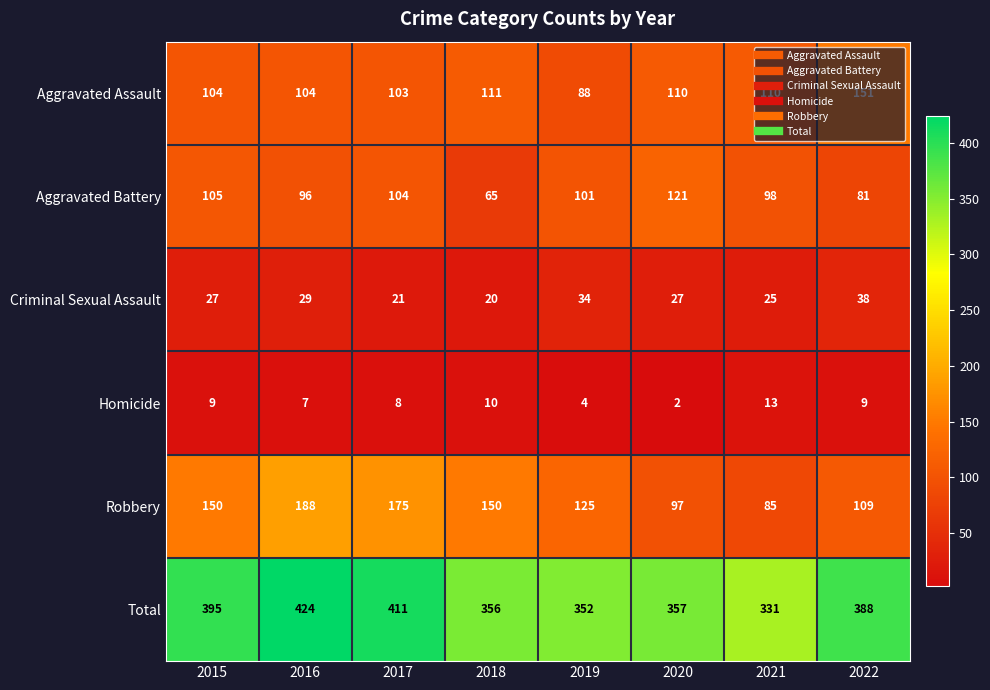

What value does the Total series have at 2015, to the nearest 5?

395